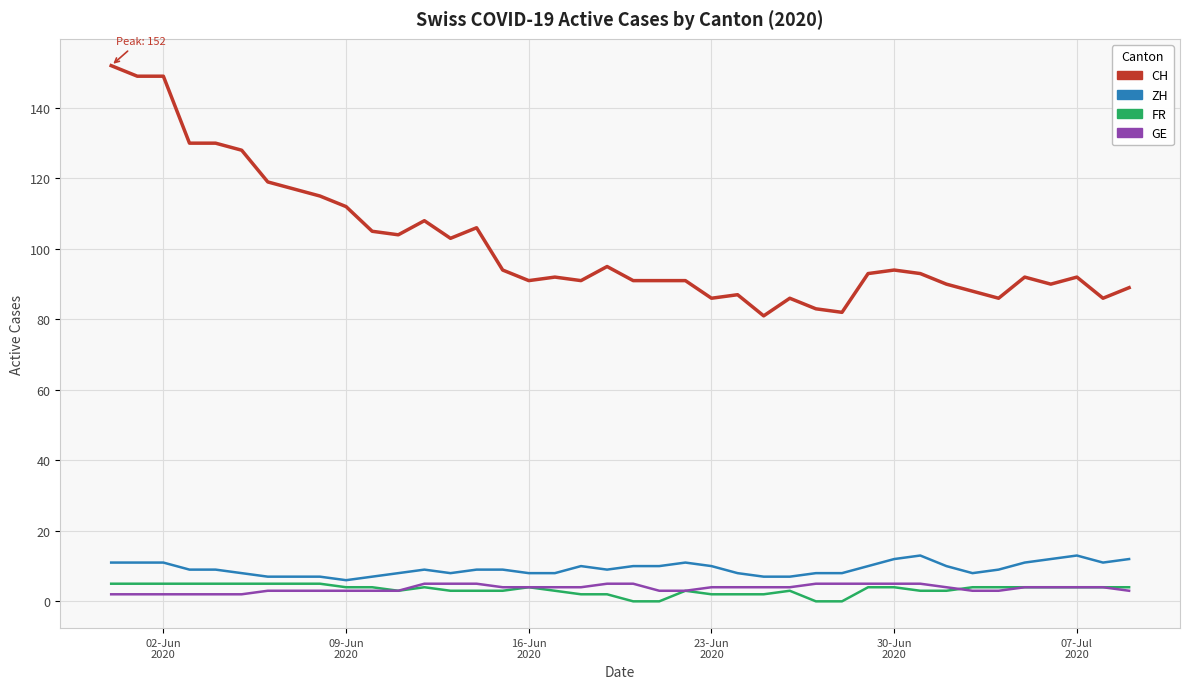

Which series has the largest range (max minus min)?

CH